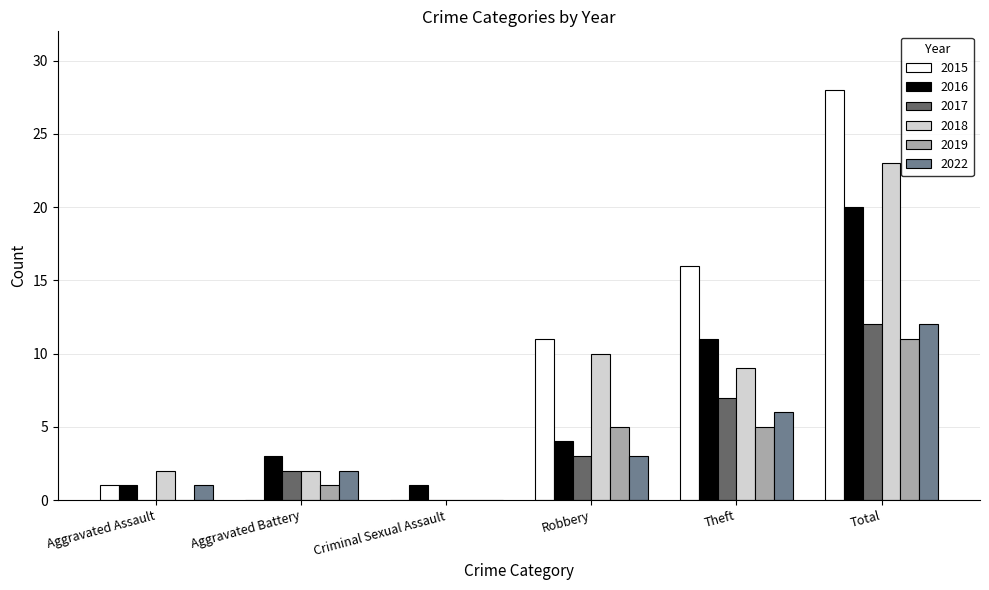

What is the total value across all series at Criminal Sexual Assault?

1